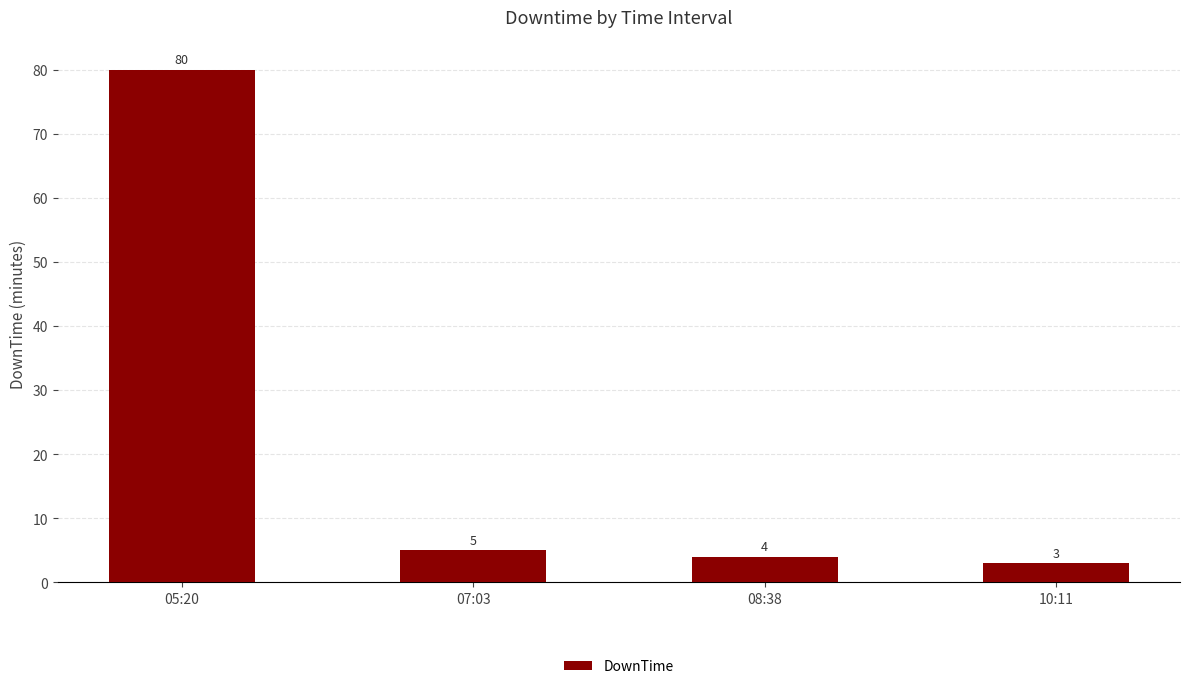

What is the maximum value shown in the chart?

80